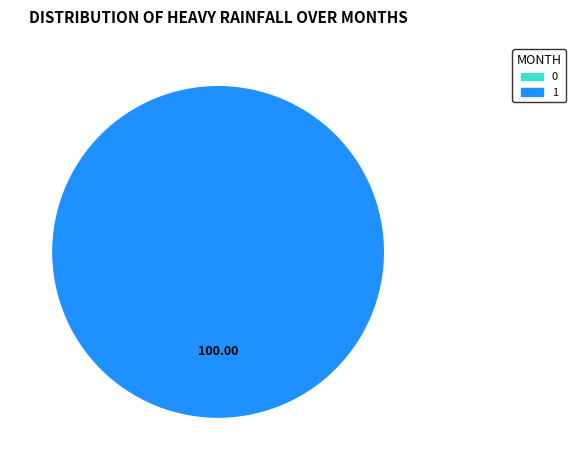

To the nearest percent, what portion does 1 represent?

100%